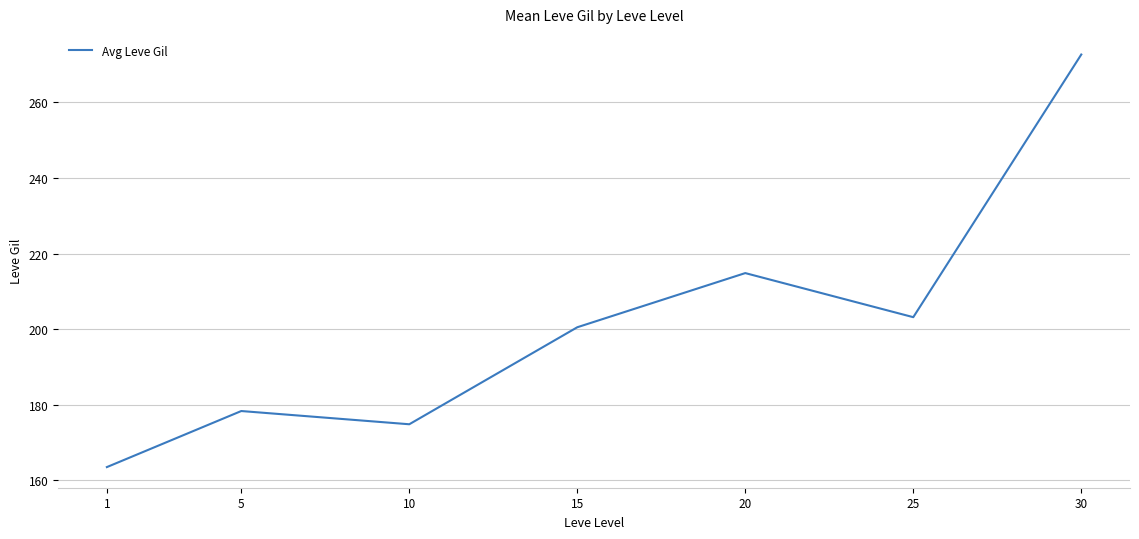

What is the sum of the values at 10 and 5?

353.2